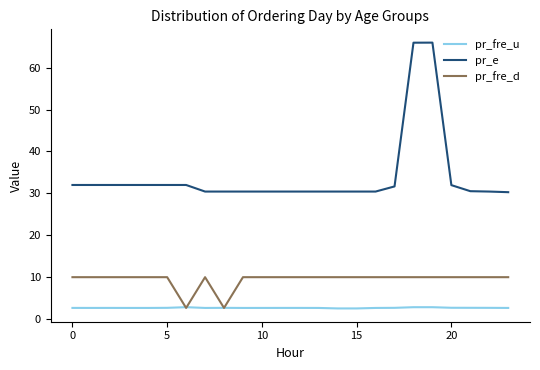

List the series in order of their peak value, highest first.

pr_e, pr_fre_d, pr_fre_u